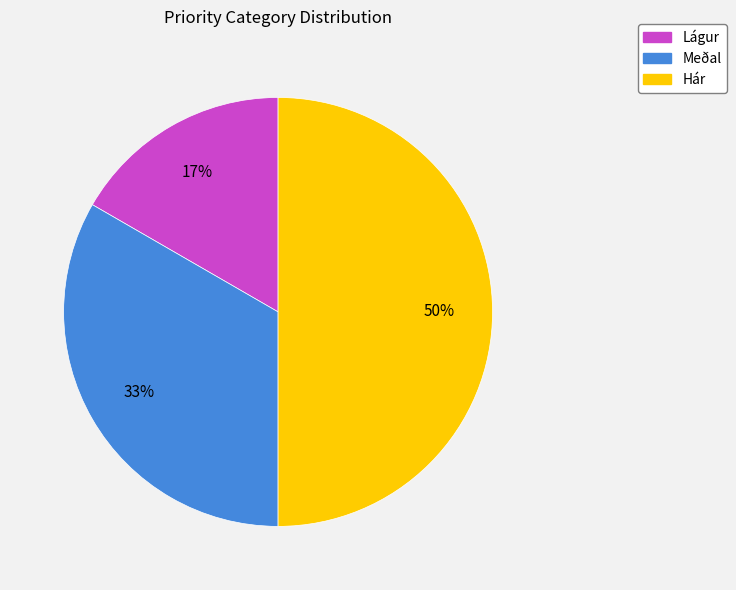

Is the sum of Meðal and Hár greater than half?

Yes